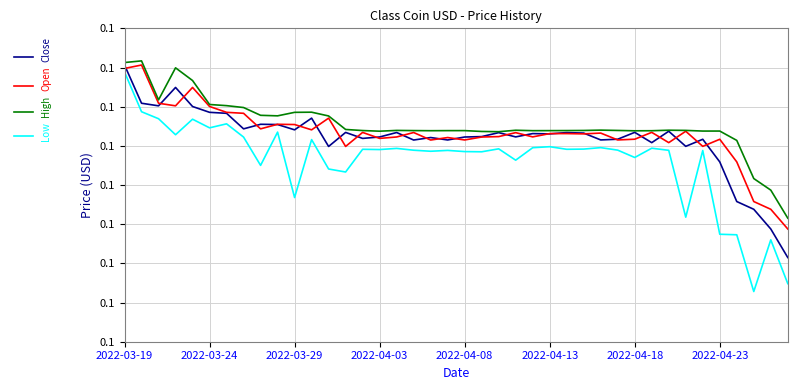

Is this an area chart (filled region under the line)?

No